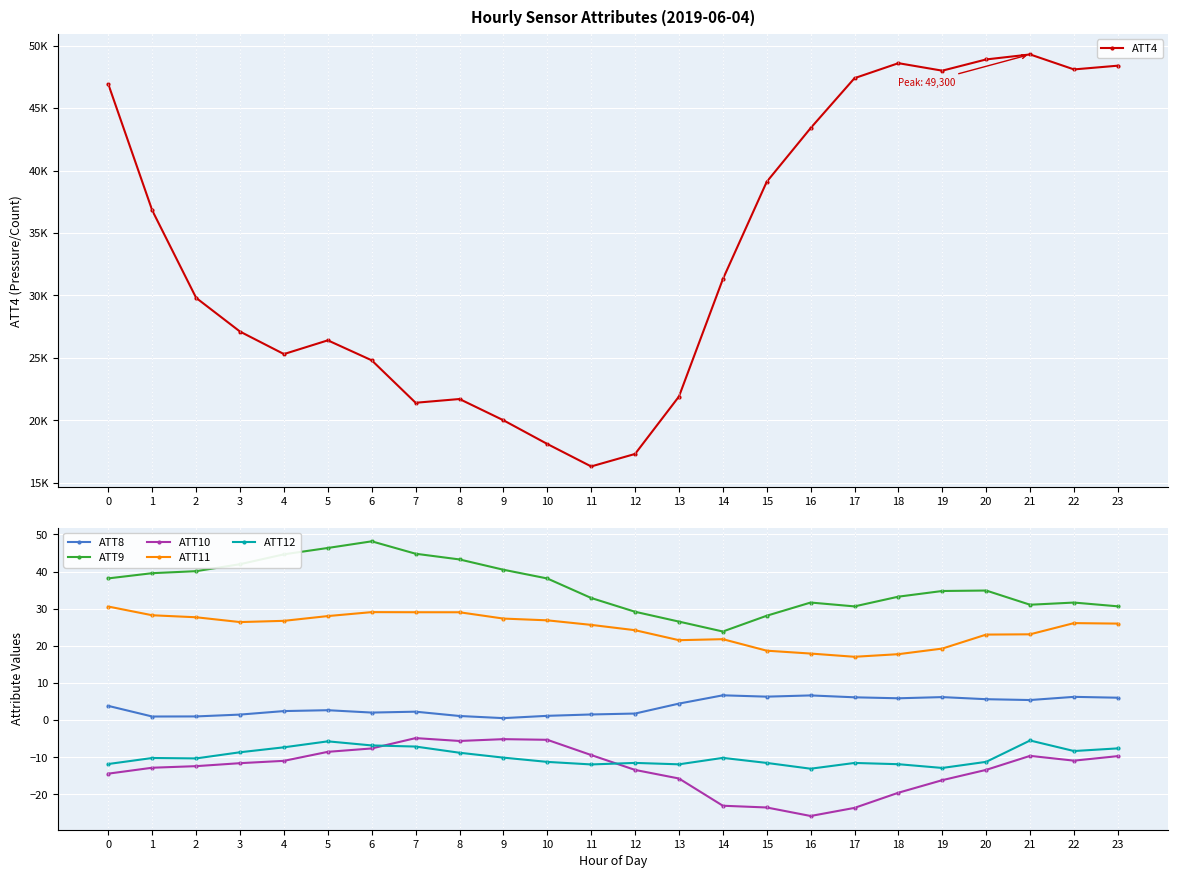

Where does the ATT10 series first go above -11?

4